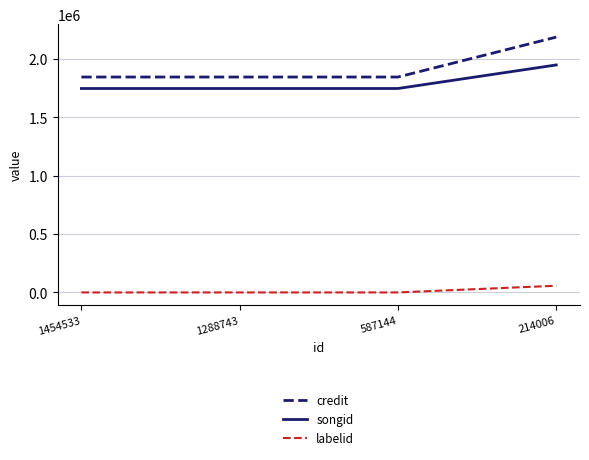

How many lines are shown in the chart?

3